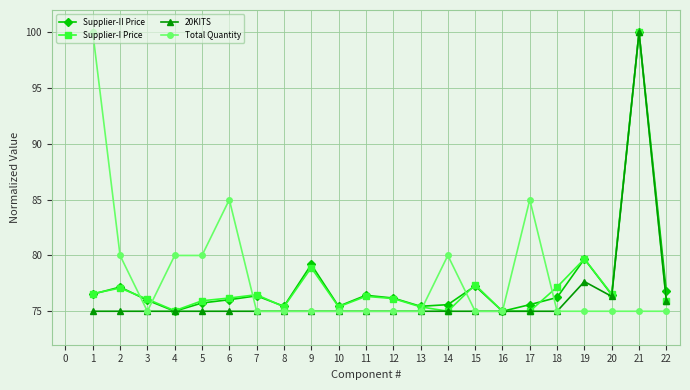

What is the value of the Supplier-II Price point at the 7th from the left?

76.4